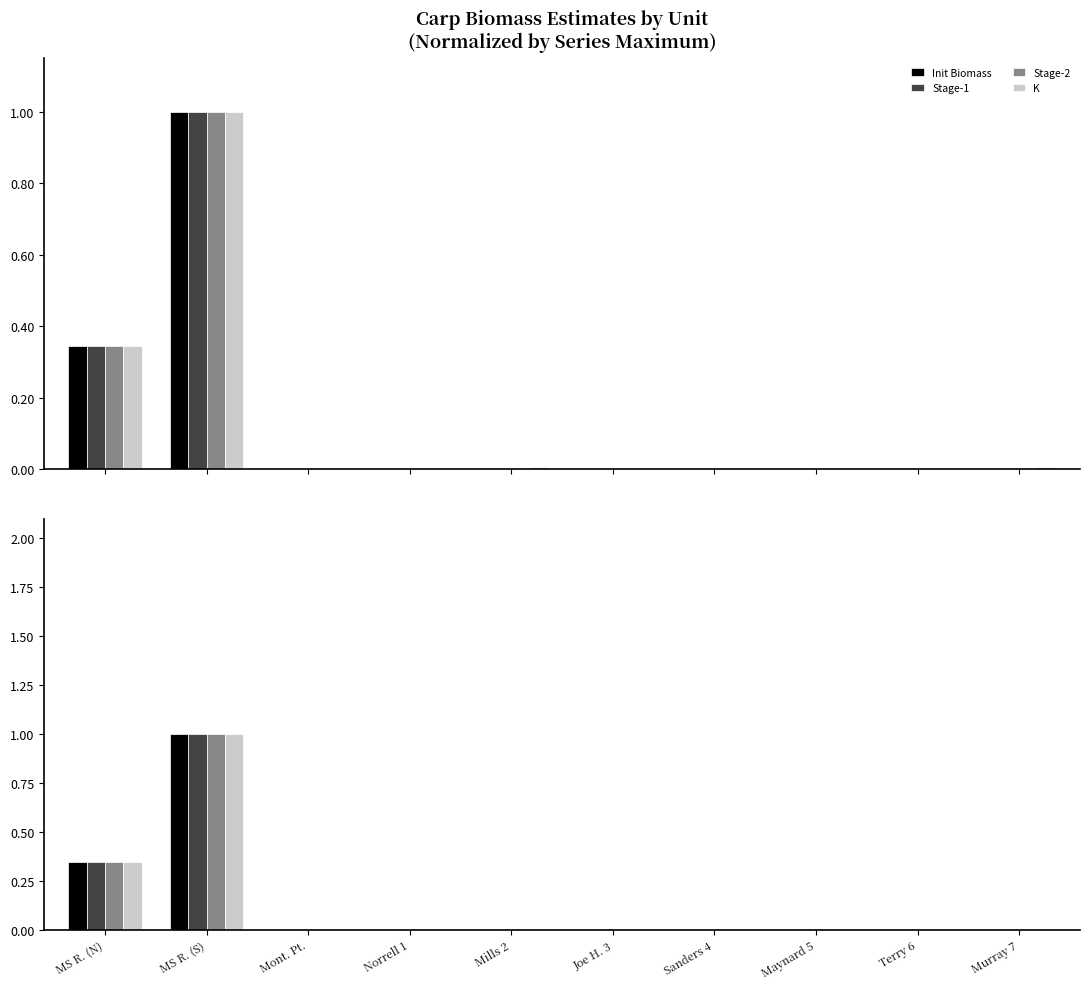

Reading left to right, what are all the values shown in this chart?

Init Biomass: 0.3	1.0	0.0	0.0	0.0	0.0	0.0	0.0	0.0	0.0
Stage-1: 0.3	1.0	0.0	0.0	0.0	0.0	0.0	0.0	0.0	0.0
Stage-2: 0.3	1.0	0.0	0.0	0.0	0.0	0.0	0.0	0.0	0.0
K: 0.3	1.0	0.0	0.0	0.0	0.0	0.0	0.0	0.0	0.0